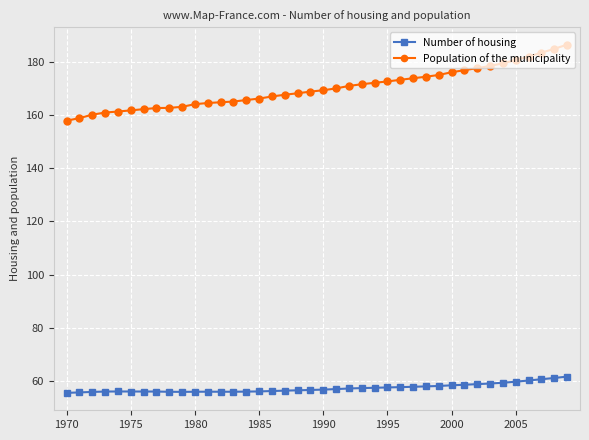

Which series has the largest total across all categories?

Population of the municipality